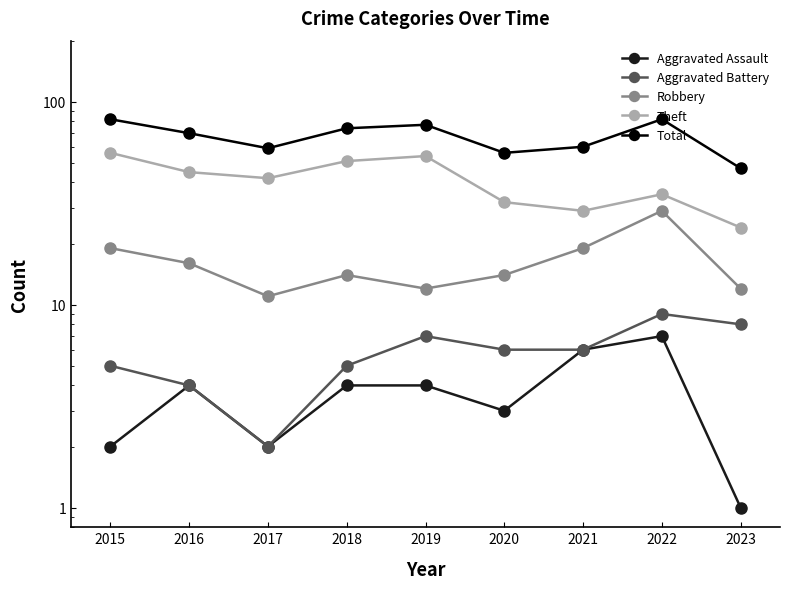

Which series has the largest range (max minus min)?

Total